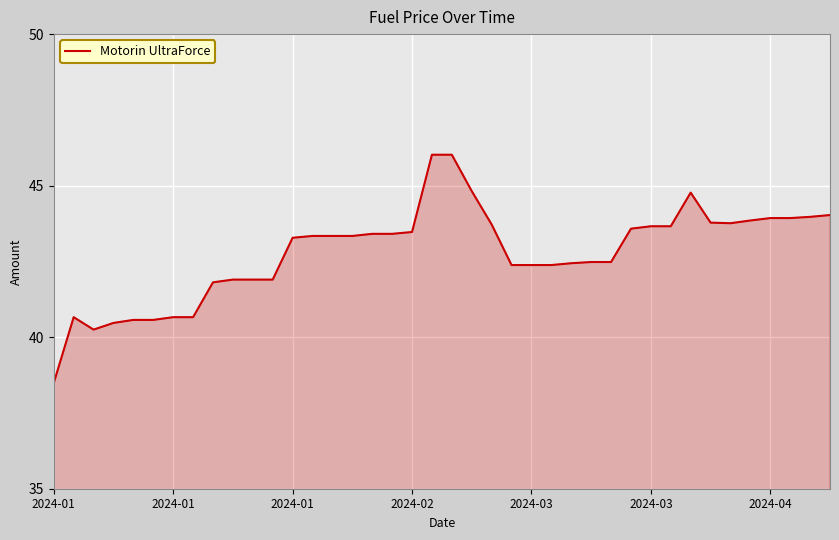

What is the smallest value displayed?

38.5